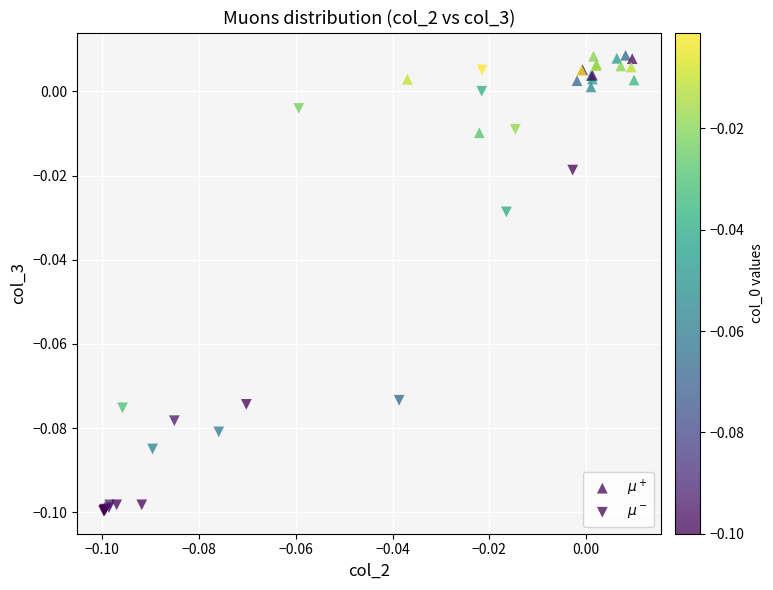

Which series has the widest spread of Y values?

$\mu^-$